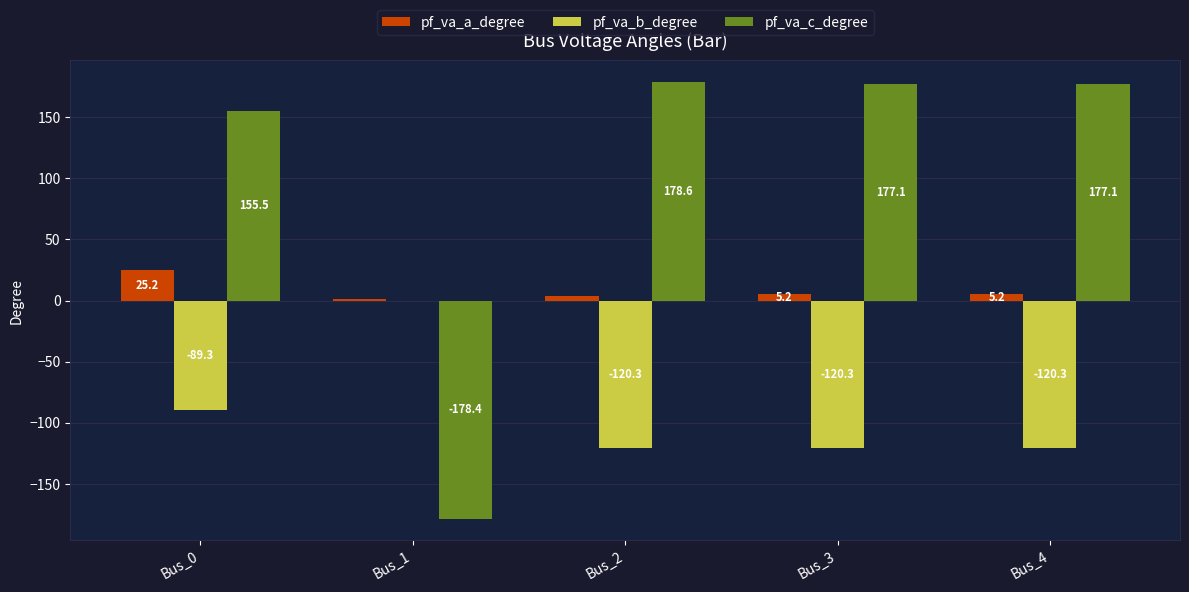

How many data points does each series have?

5